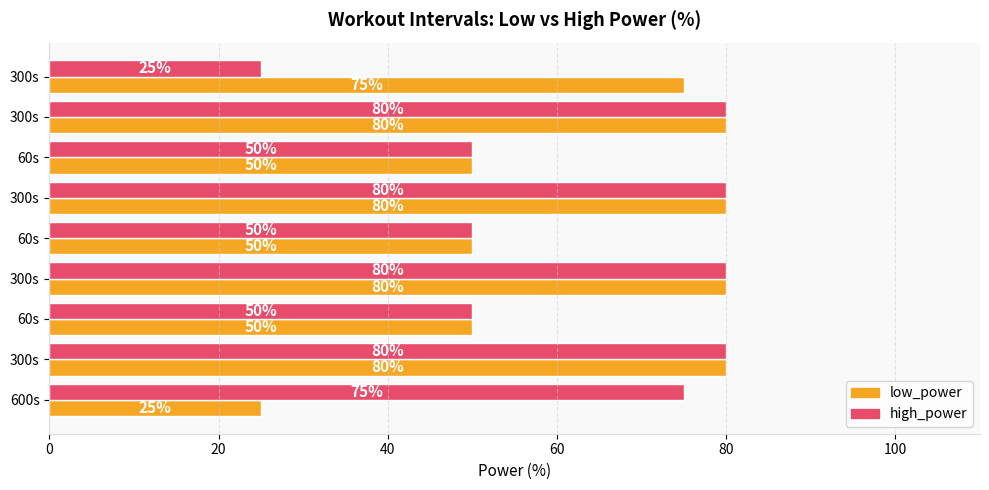

What are all the series names shown in the legend?

low_power, high_power